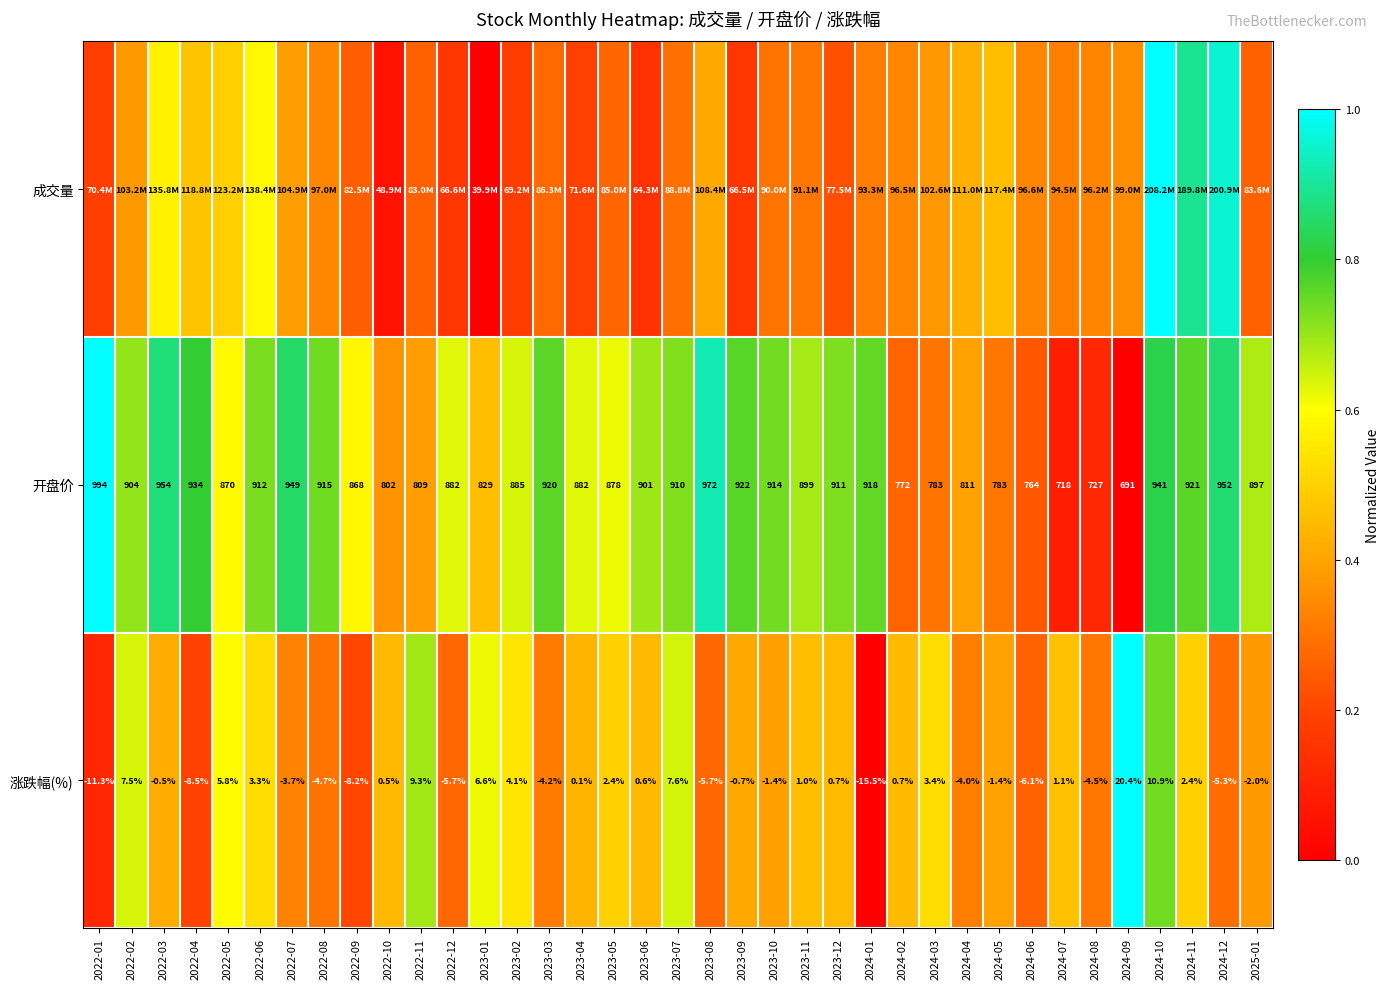

Is the value of 涨跌幅(%) at 2022-04 greater than the value of 开盘价 at 2022-11?

No